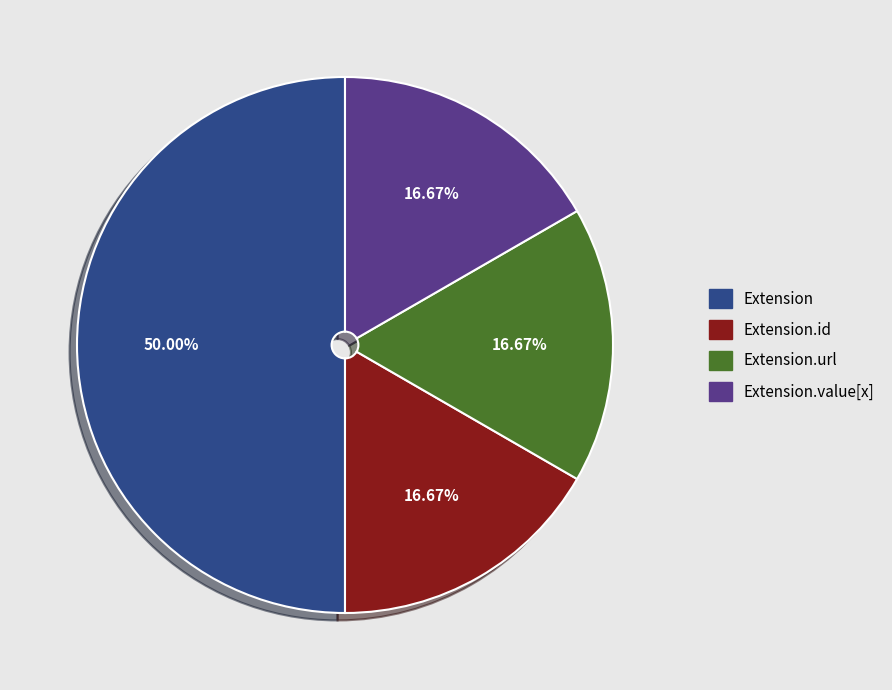

How many slices are in this pie chart?

4